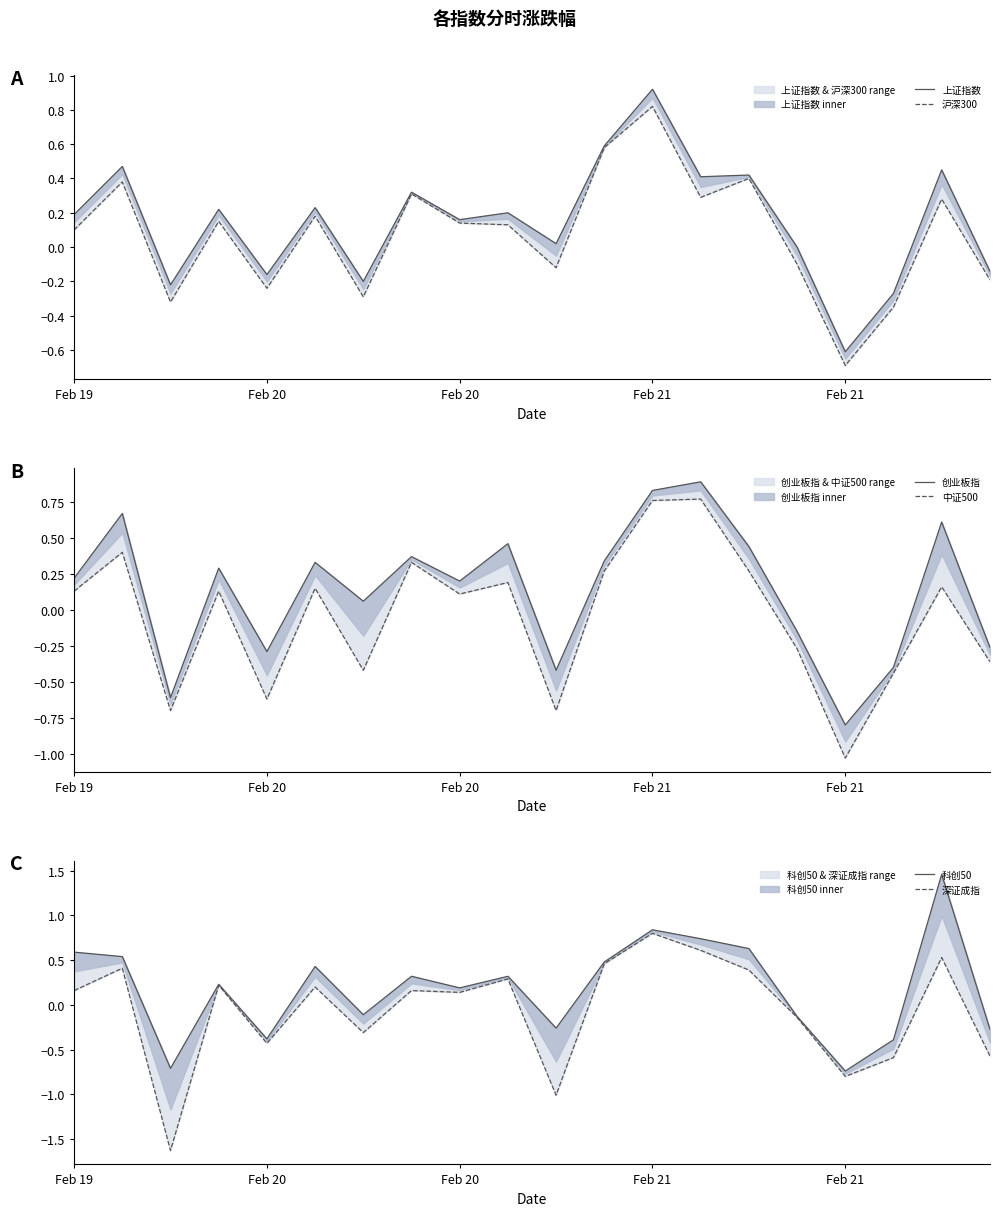

What is the total value across all series at 13?

3.7